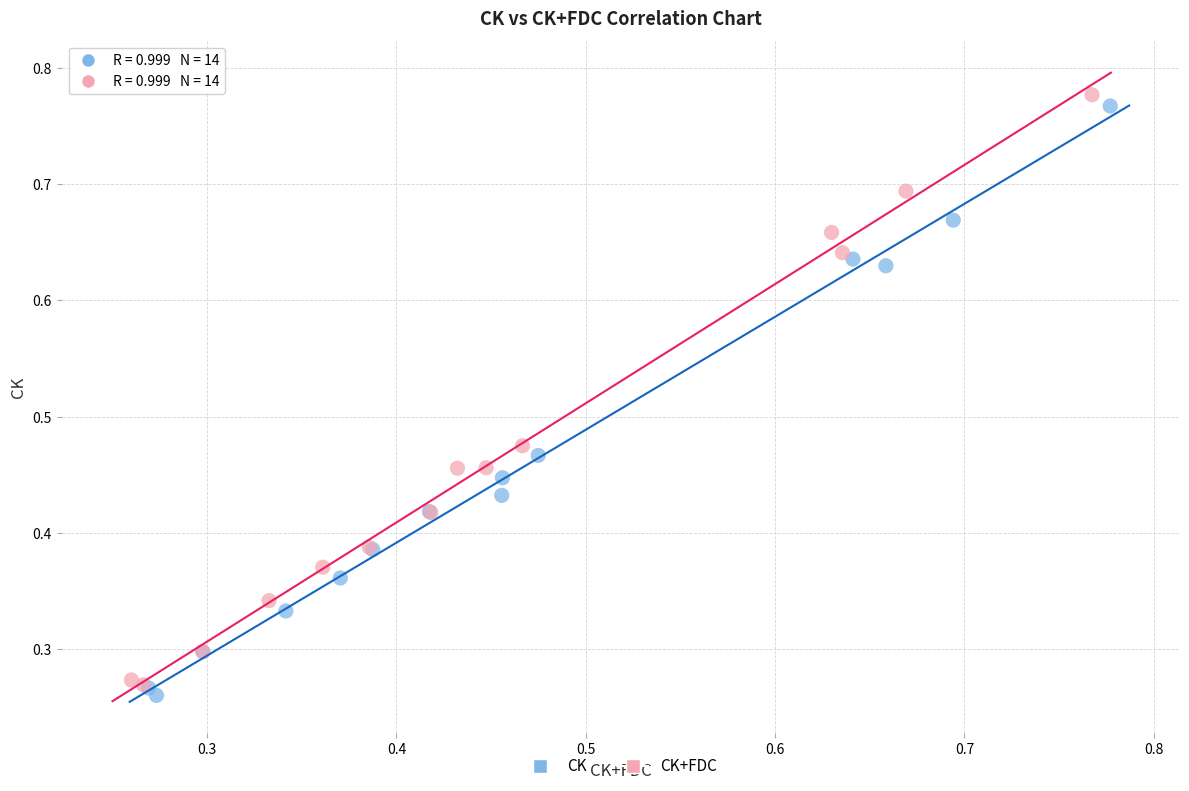

What are all the series names shown in the legend?

CK, CK+FDC